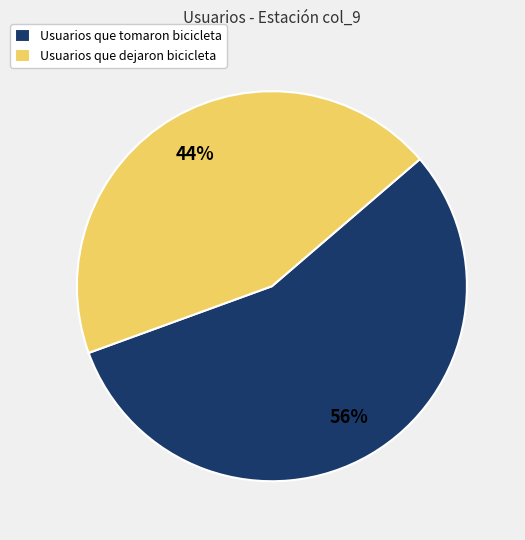

Count the number of slices in the pie.

2